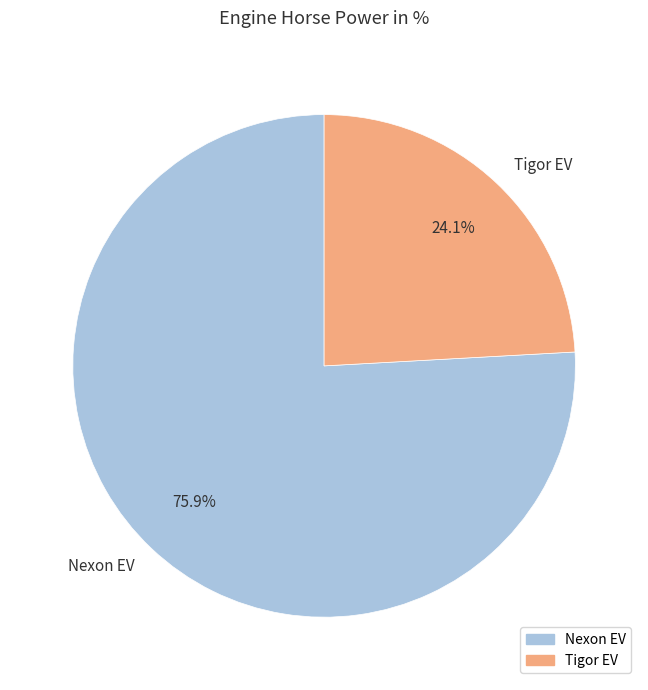

What is the majority slice?

Nexon EV